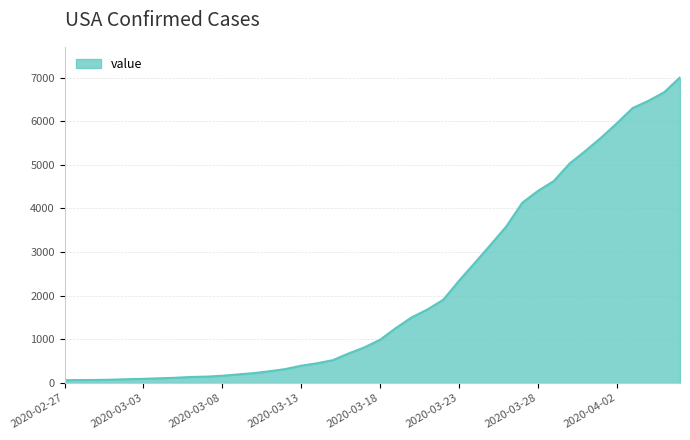

What is the greatest value displayed?

7003